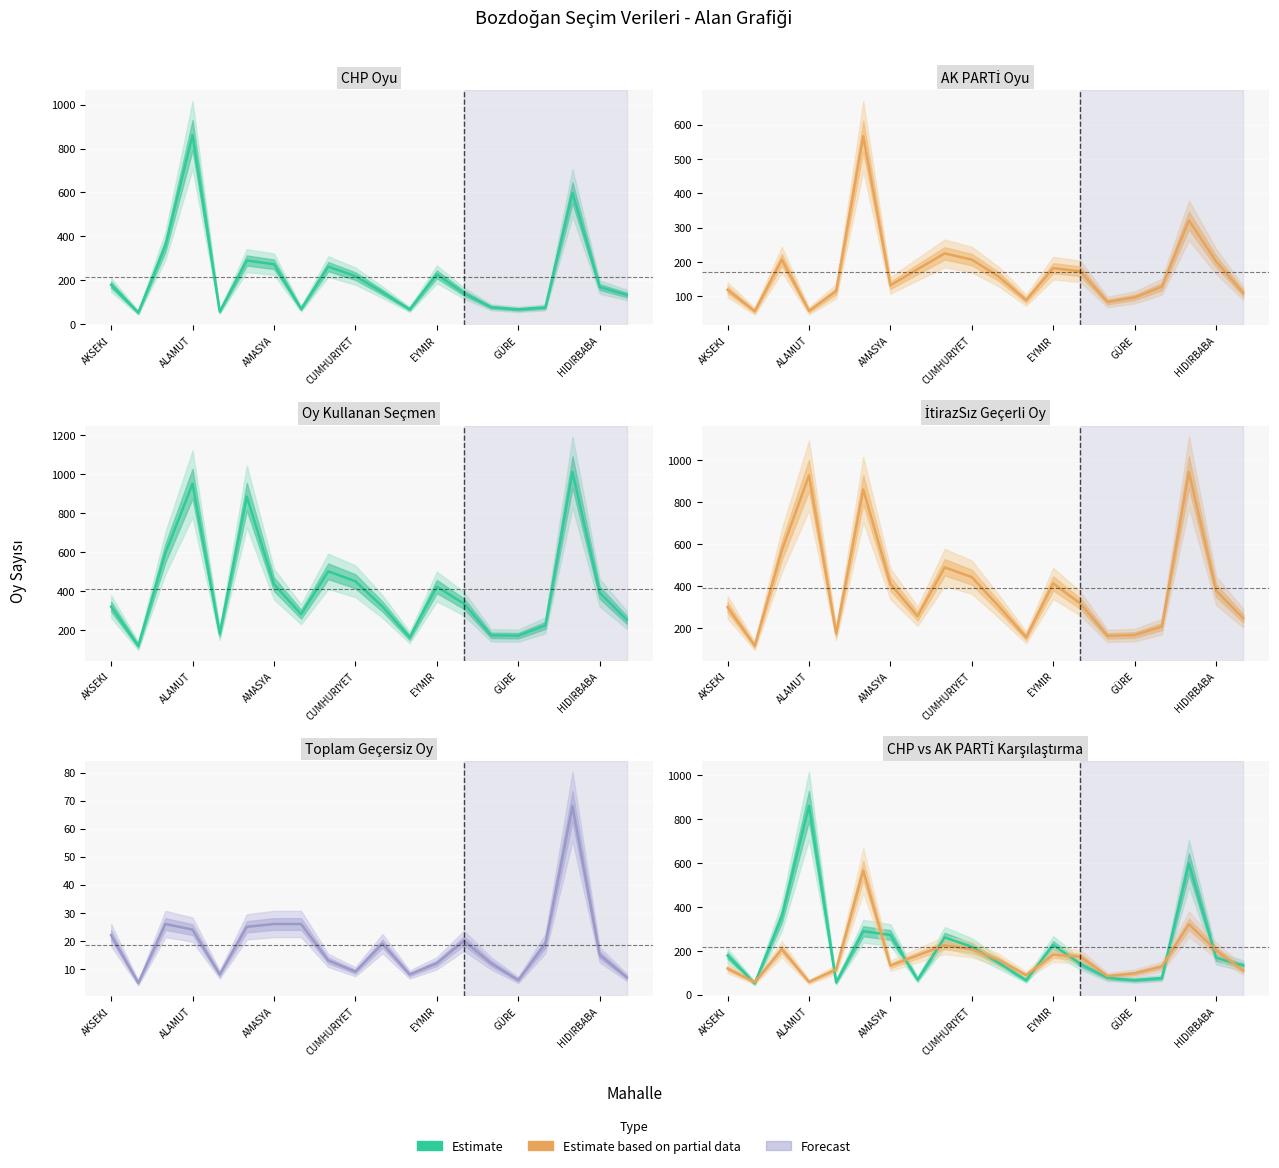

True or false: Toplam Geçersiz Oy and AK PARTİ Oyu cross at least once.

False